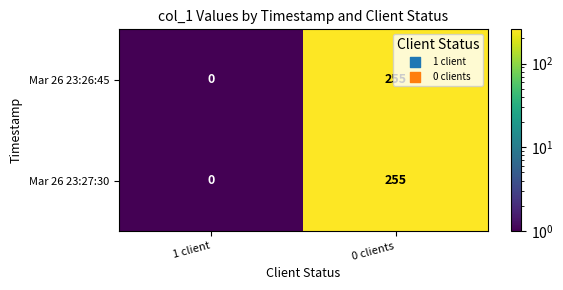

Is the value of Mar 26 23:27:30 at 0 clients greater than the value of Mar 26 23:26:45 at 1 client?

Yes